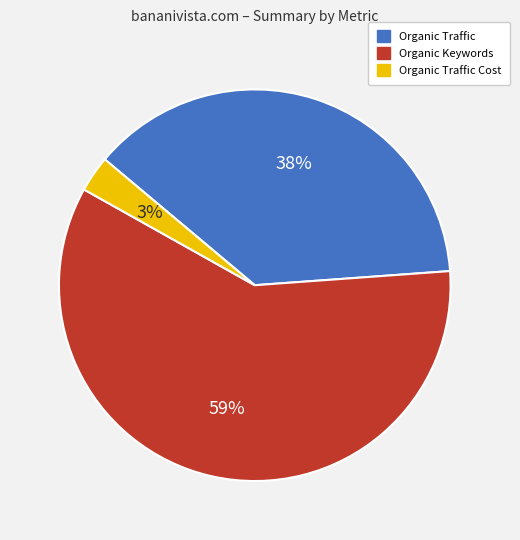

To the nearest percent, what is the difference between the largest and smallest slice percentages?

56%